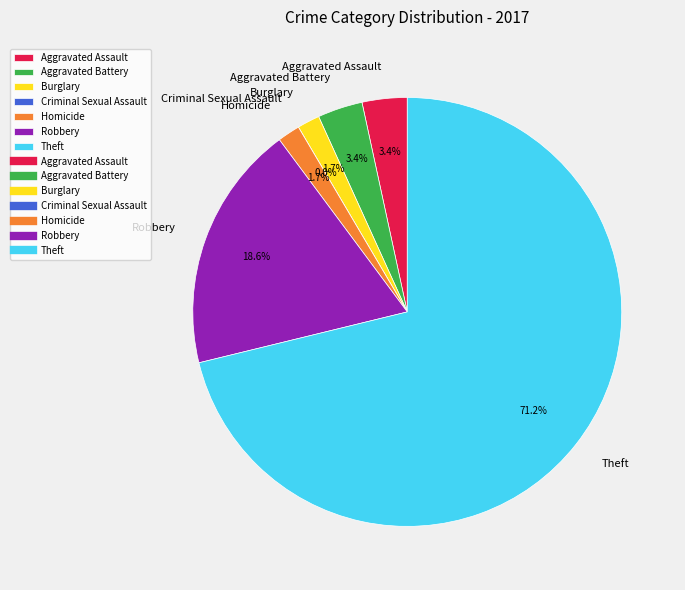

How many segments does this pie chart have?

7